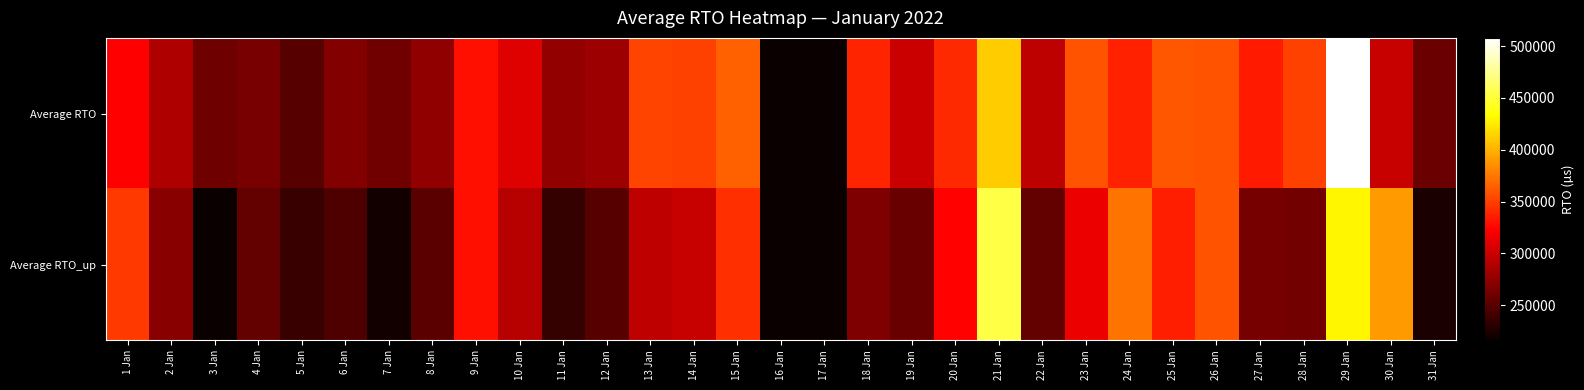

Which category has the highest value across all series?

29 Jan